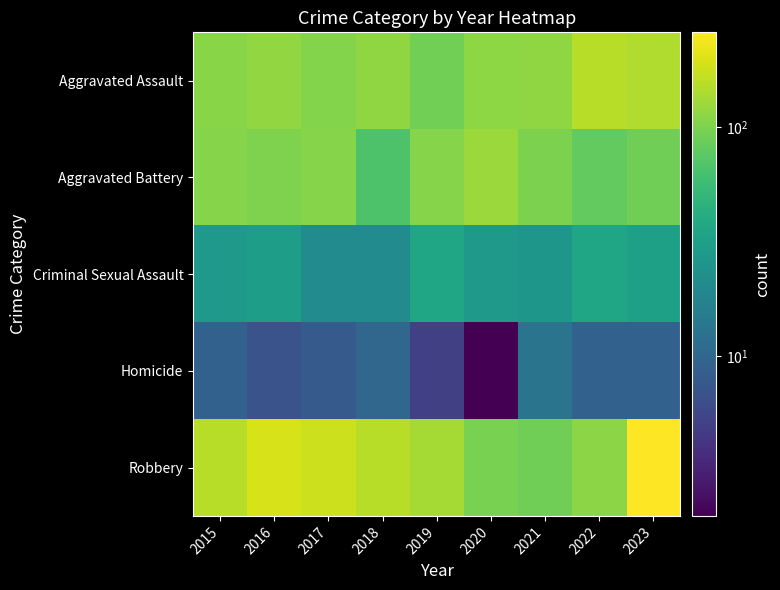

What is the maximum value shown in the chart?

259